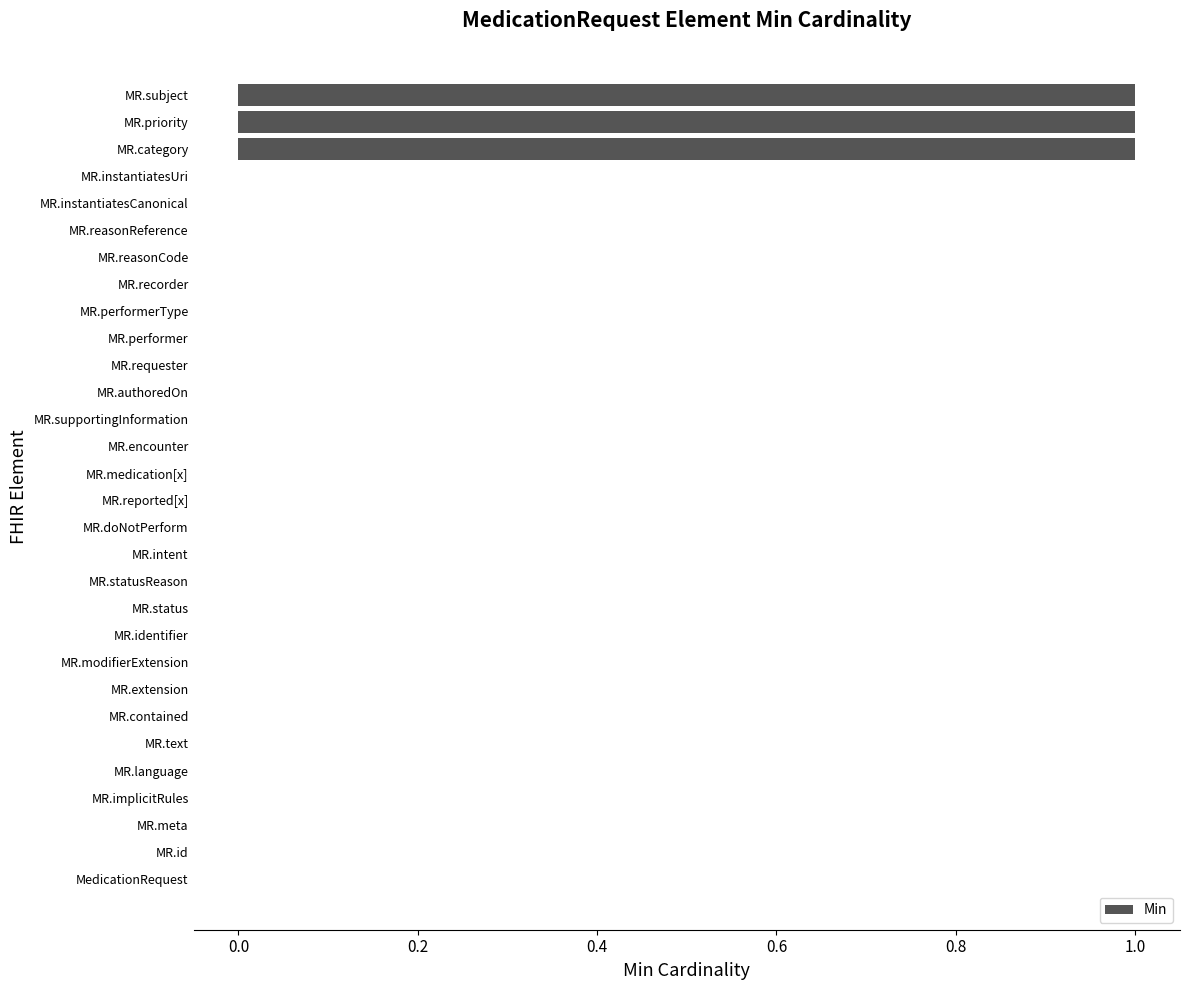

How many series are shown in this chart?

1